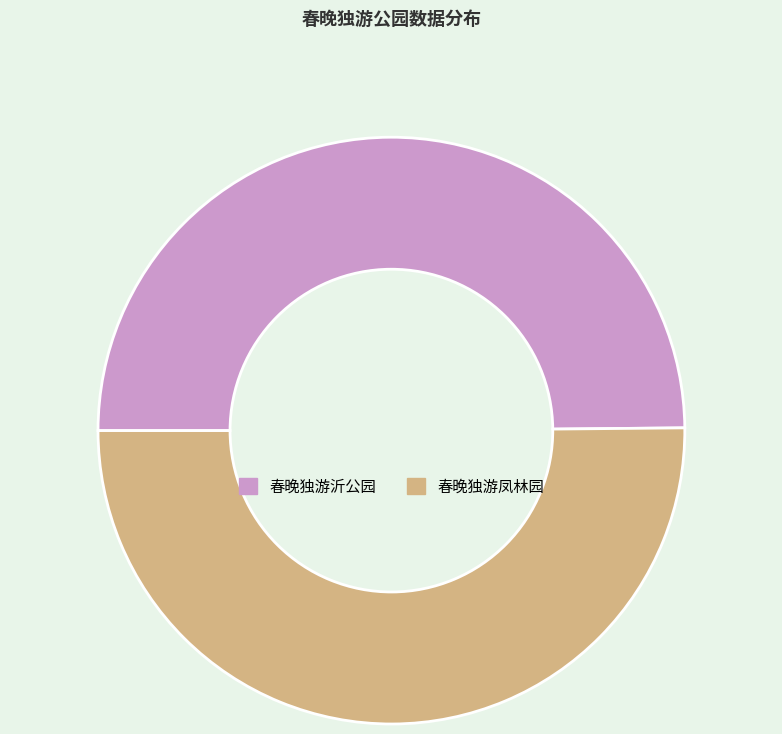

Is the sum of 春晚独游沂公园 and 春晚独游凤林园 greater than half?

Yes